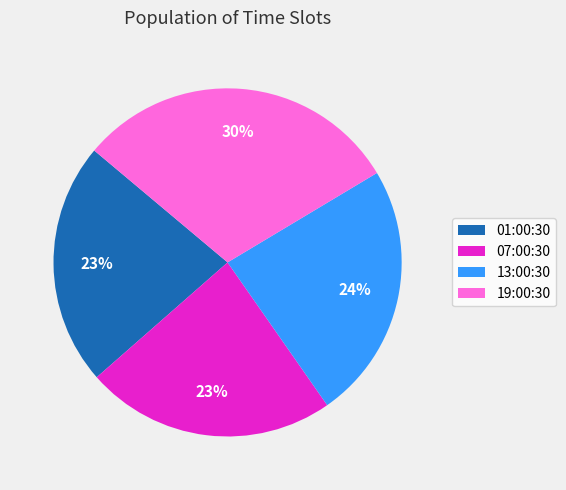

What is the largest slice in the pie chart?

19:00:30